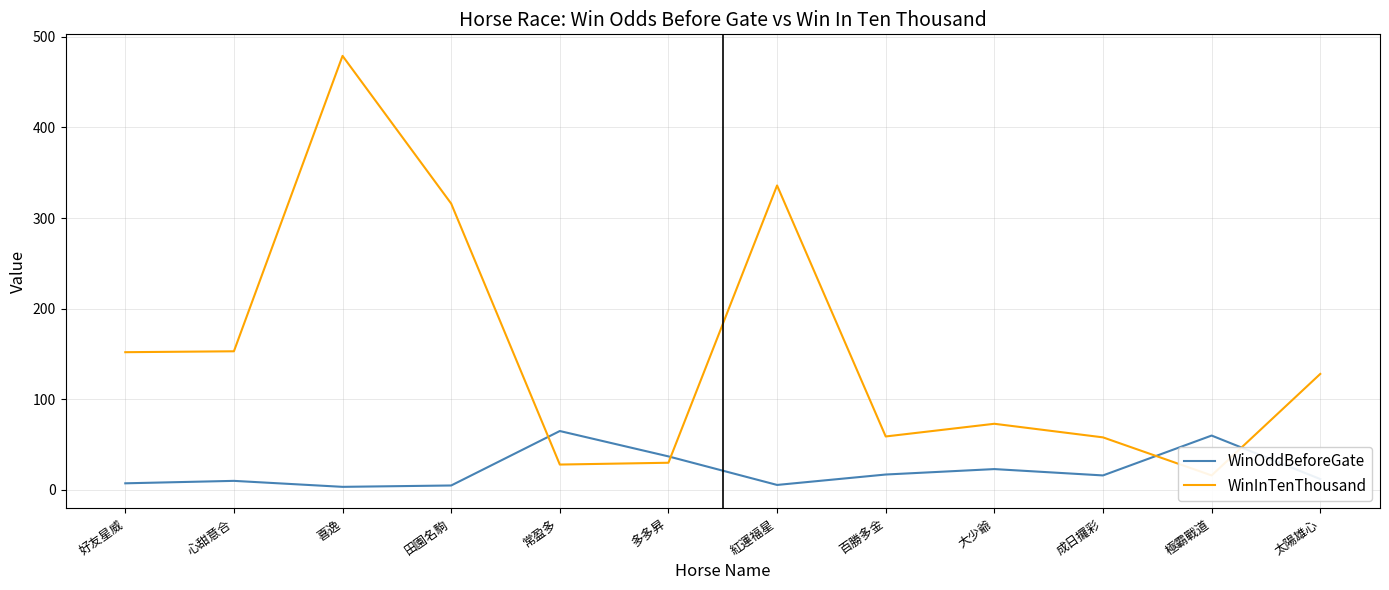

How many intersections are there between WinInTenThousand and WinOddBeforeGate?

4